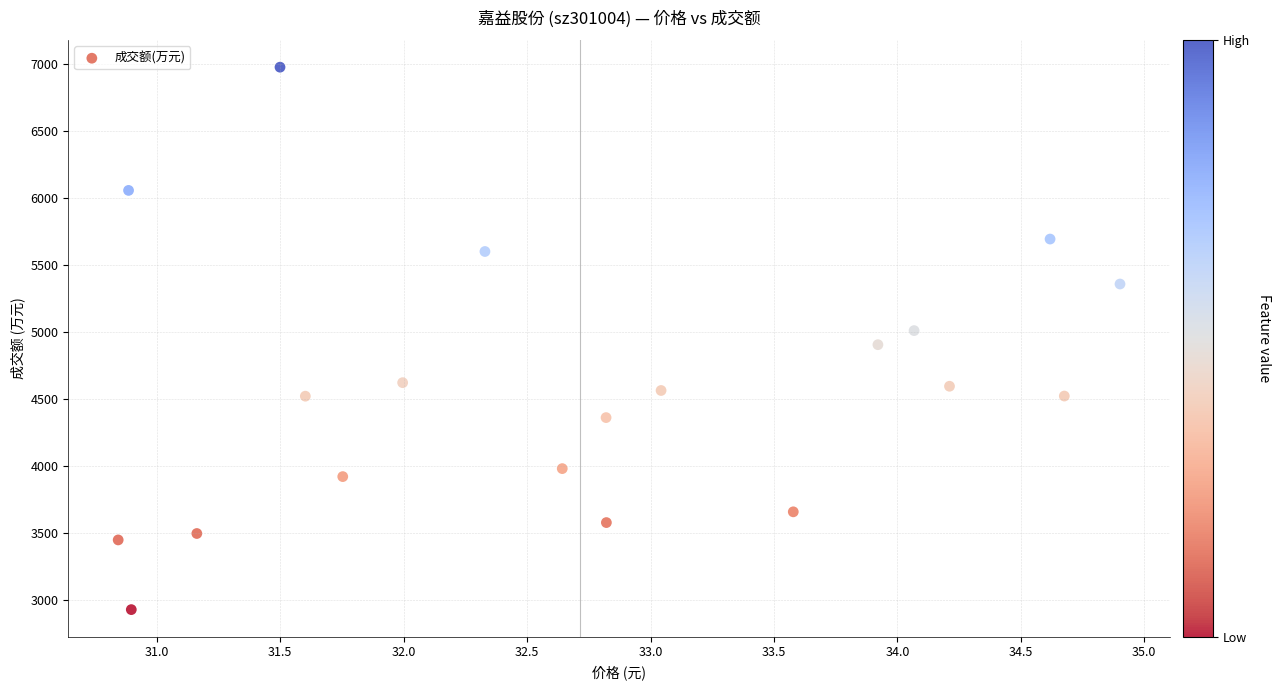

What is the range of X values (max minus min)?

4.1